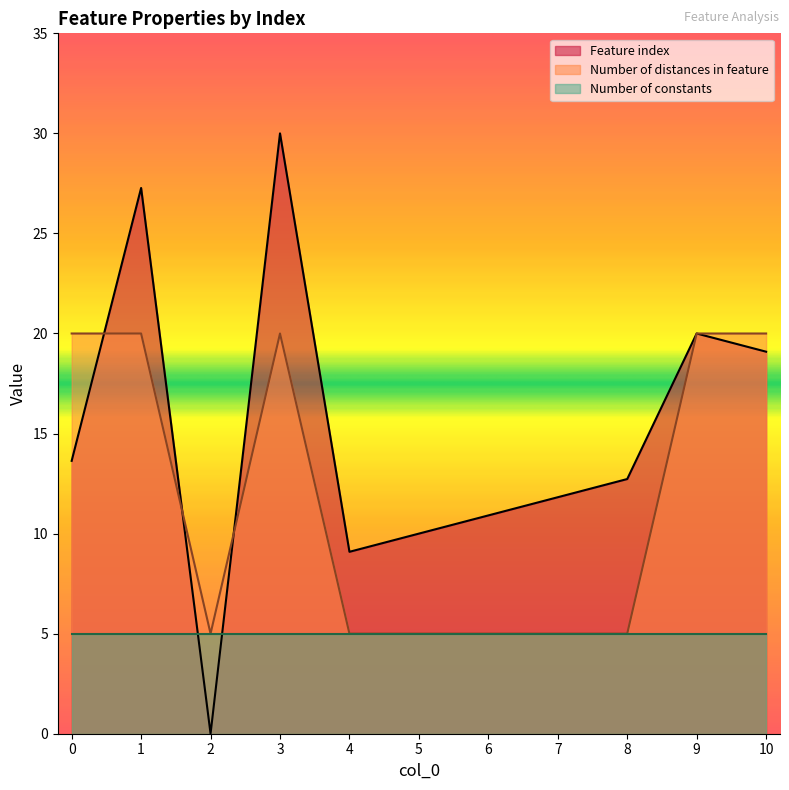

What are all the series names shown in the legend?

Feature index, Number of distances in feature, Number of constants